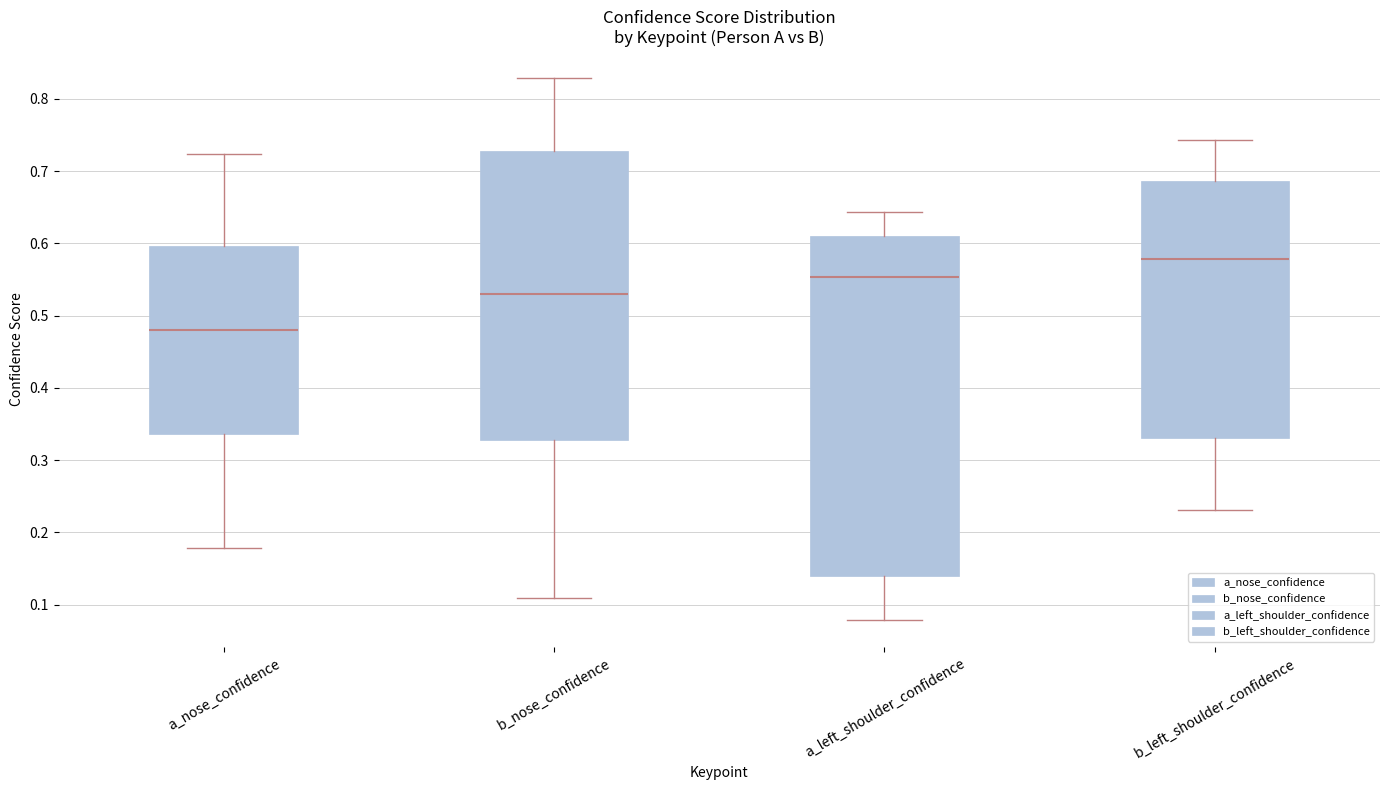

Reading left to right, read every box against the y-axis: the position of its median line, the range the box covers, and the ends of its whiskers. The values are not printed on the chart, so give them approximately, as read against the axis.

a_nose_confidence: median 0.48, box 0.34 to 0.60, whiskers 0.18 to 0.72
b_nose_confidence: median 0.53, box 0.33 to 0.73, whiskers 0.11 to 0.83
a_left_shoulder_confidence: median 0.55, box 0.14 to 0.61, whiskers 0.08 to 0.64
b_left_shoulder_confidence: median 0.58, box 0.33 to 0.69, whiskers 0.23 to 0.74